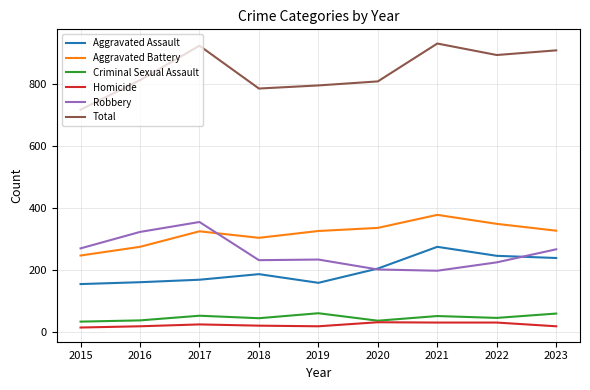

What is the total value across all series at 2020?

1614